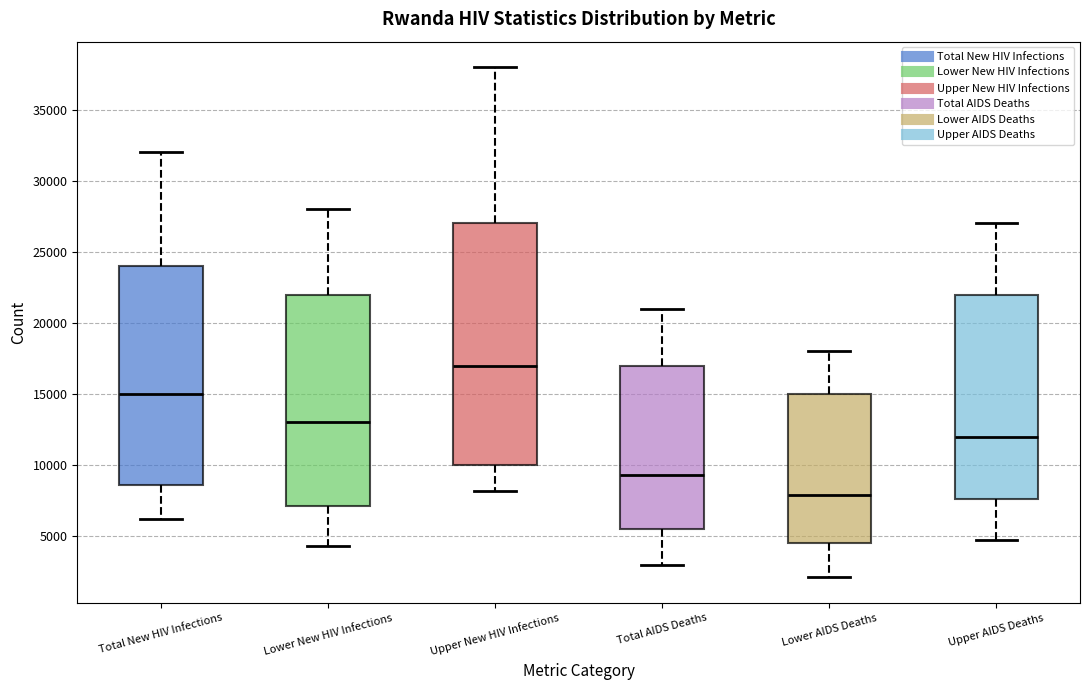

Where does the median line of the box for Total AIDS Deaths sit on the y-axis? The values are not printed on the chart, so give them approximately, as read against the axis.

9500